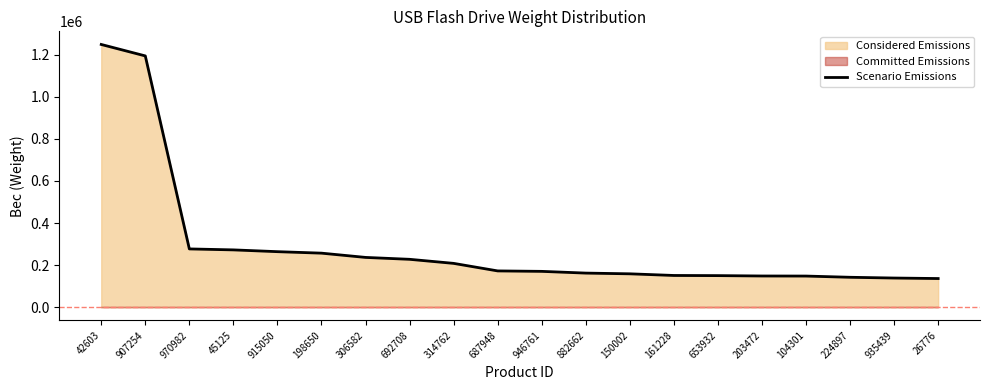

What is the average value?

293132.2